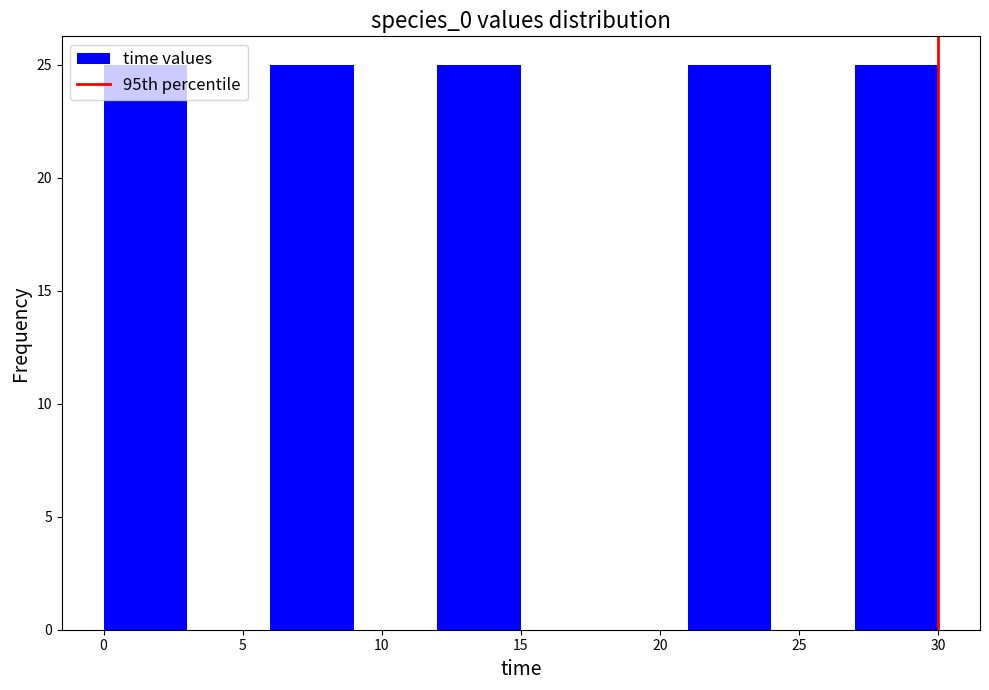

What is the height of the bar covering 6 to 9 on the x-axis? The values are not printed on the chart, so give them approximately, as read against the axis.

25